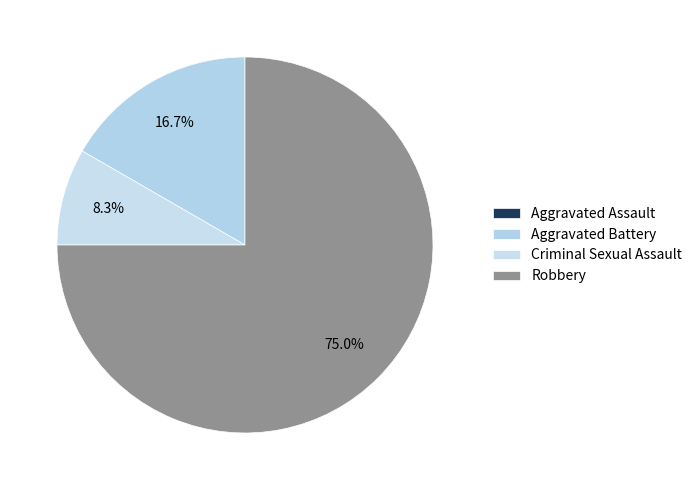

Is Robbery the majority of the pie?

Yes